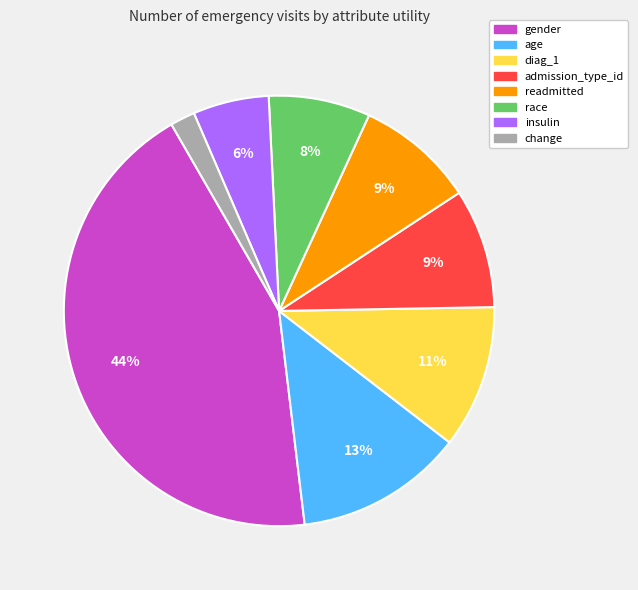

Which slice is the largest?

gender